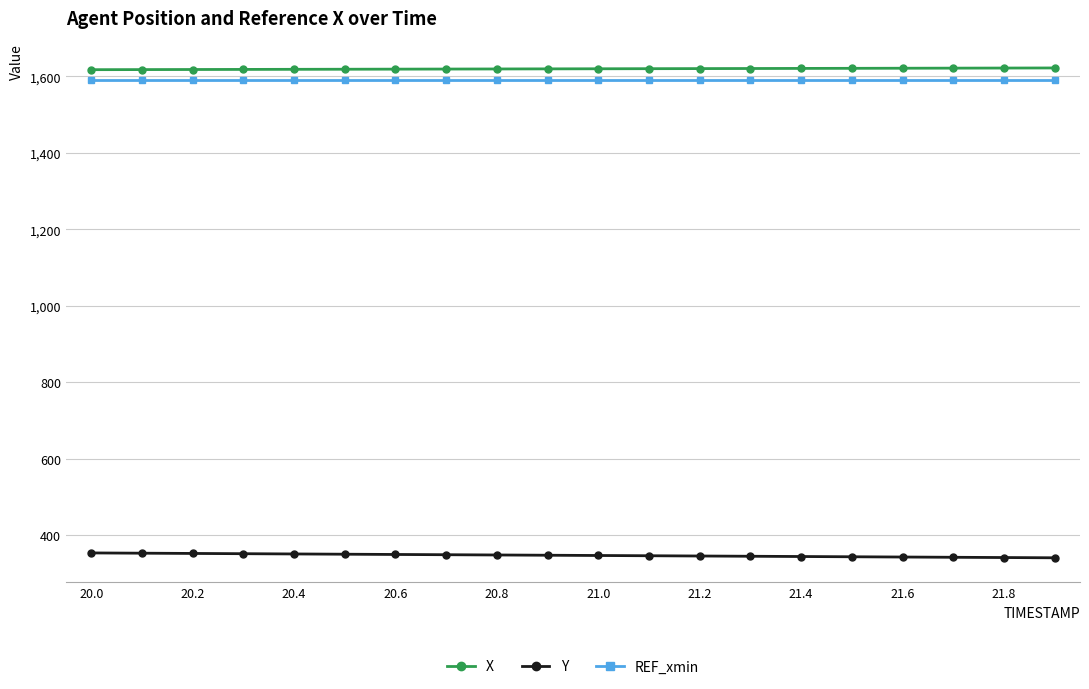

What is the average value of the REF_xmin series?

1589.3